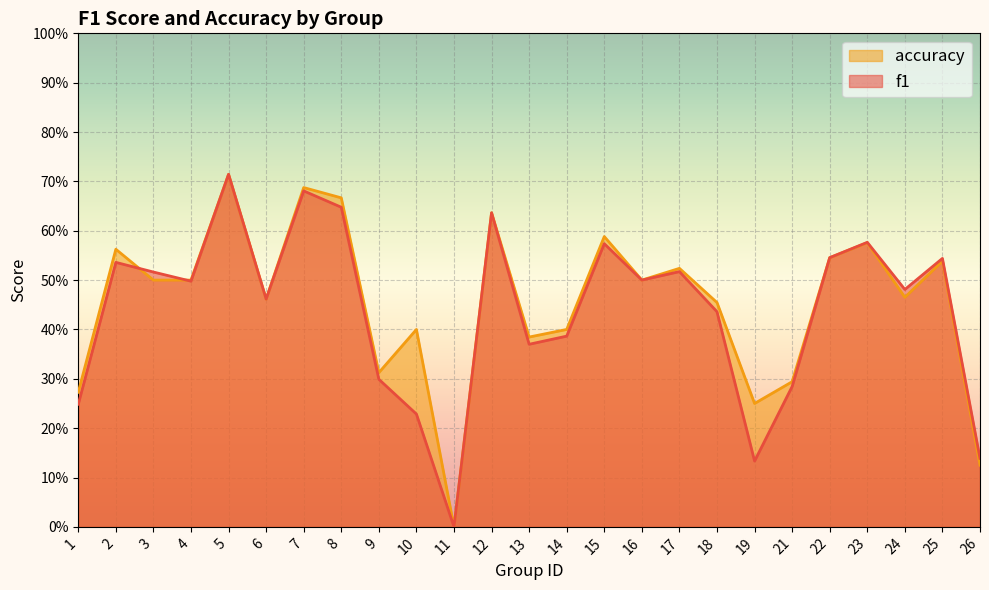

How many values in accuracy are above zero?

24